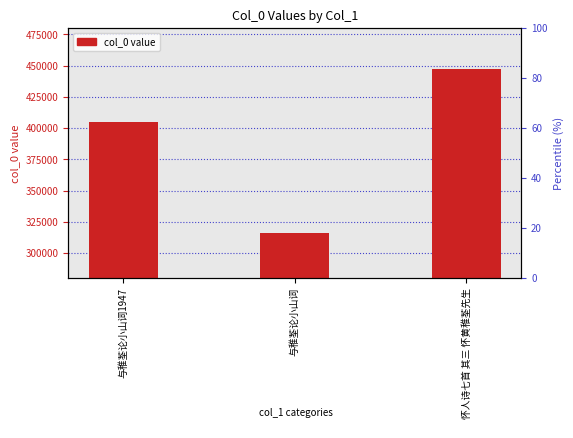

Rank the categories by value from lowest to highest.

与稚荃论小山词, 与稚荃论小山词1947, 怀人诗七首 其三 怀黄稚荃先生